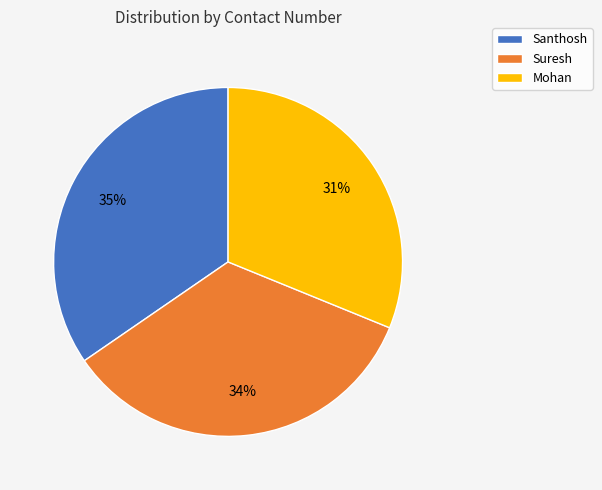

Is the sum of Santhosh and Mohan greater than half?

Yes